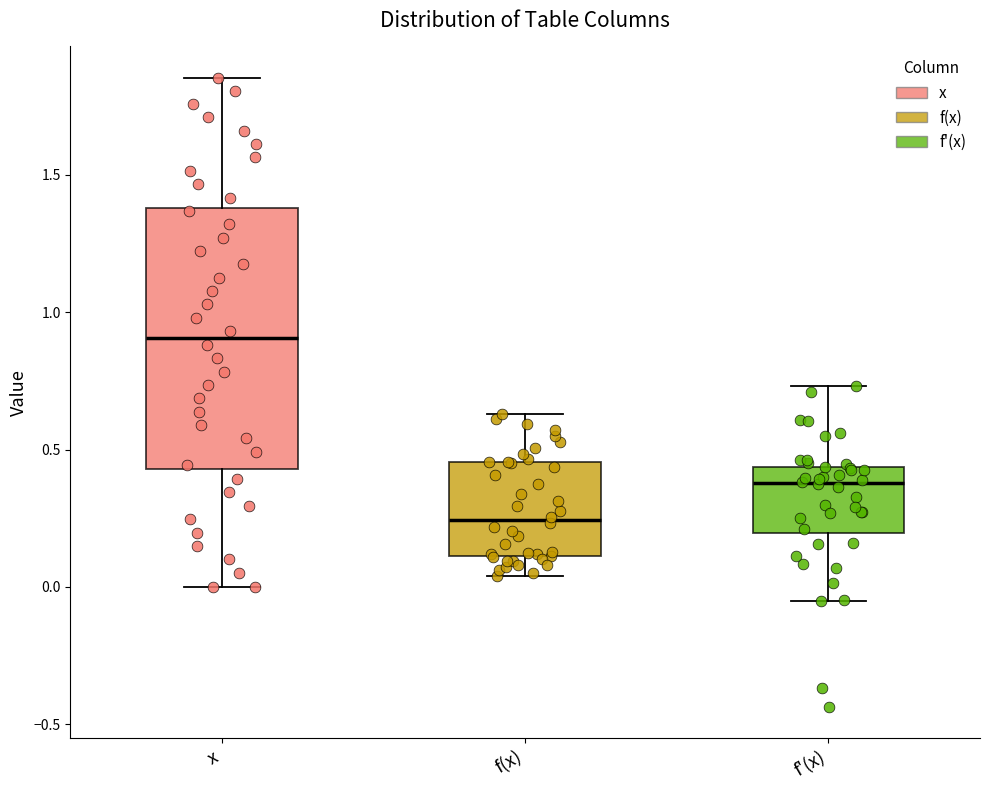

Reading left to right, read every box against the y-axis: the position of its median line, the range the box covers, and the ends of its whiskers. The values are not printed on the chart, so give them approximately, as read against the axis.

x: median 0.90, box 0.45 to 1.40, whiskers 0.00 to 1.85
f(x): median 0.25, box 0.10 to 0.45, whiskers 0.05 to 0.65
f'(x): median 0.40, box 0.20 to 0.45, whiskers -0.05 to 0.75